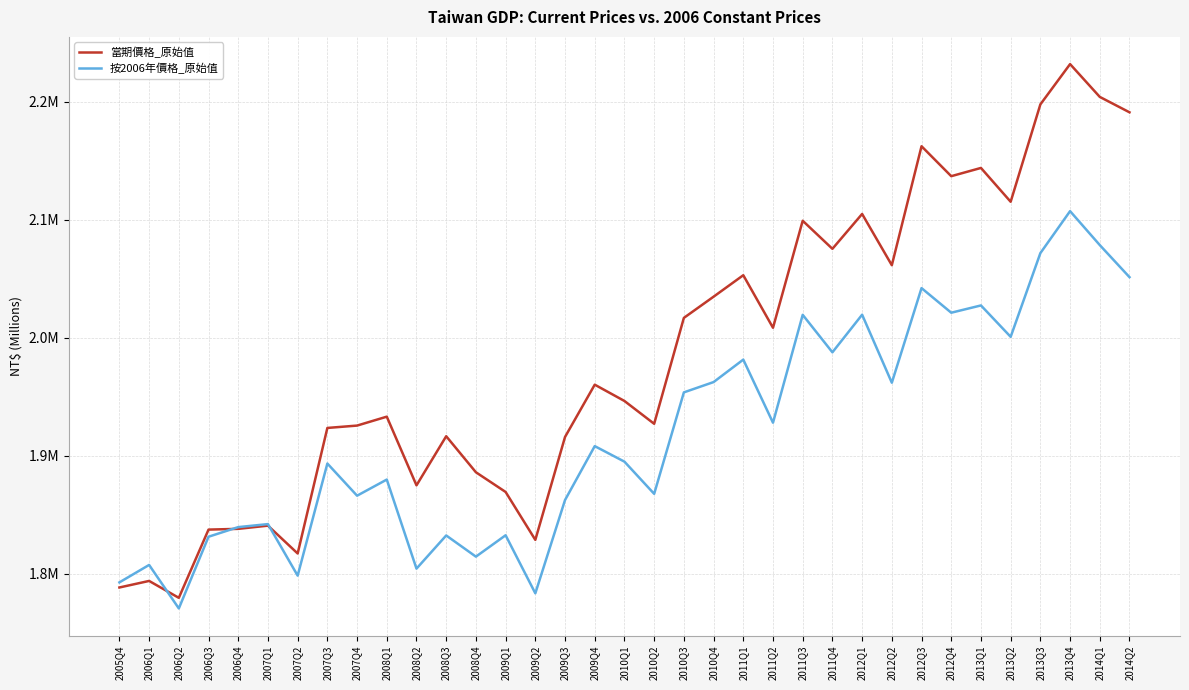

Between 2009Q1 and 2012Q2, which is larger?

2012Q2